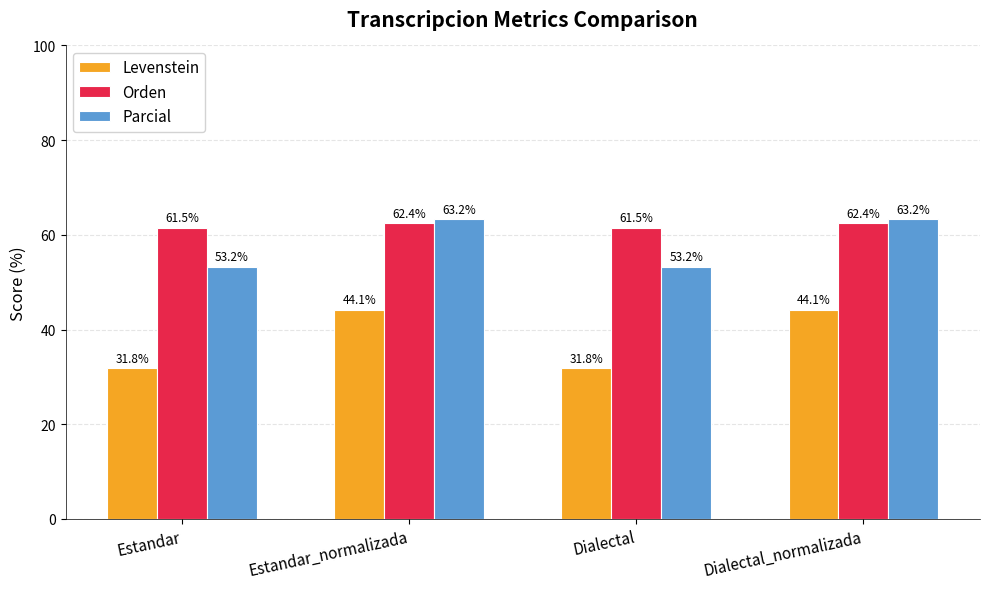

How many groups of bars are there?

4